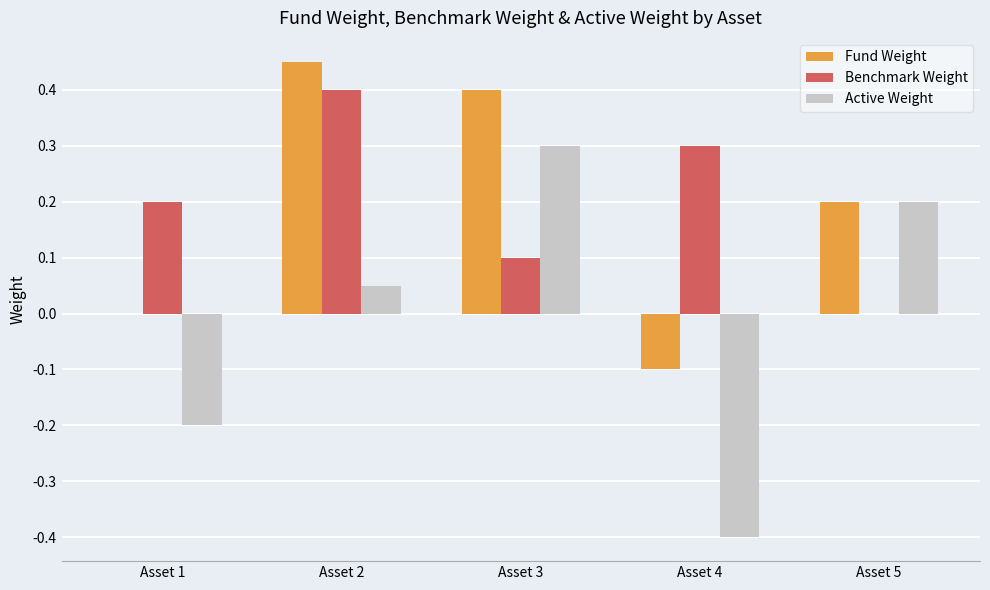

Where is Active Weight nearest to the value 0?

Asset 2